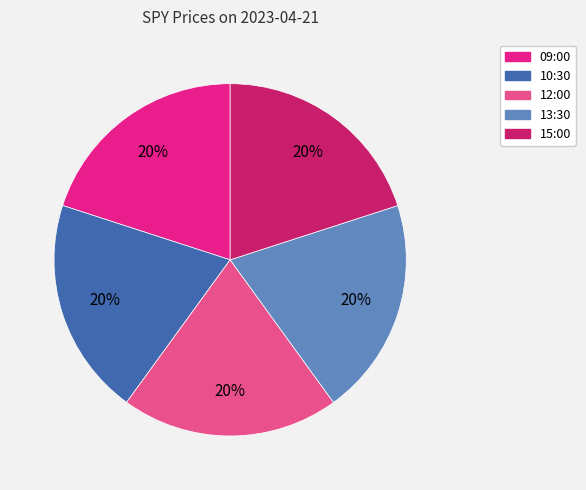

True or false: 15:00 accounts for 20% of the total.

True